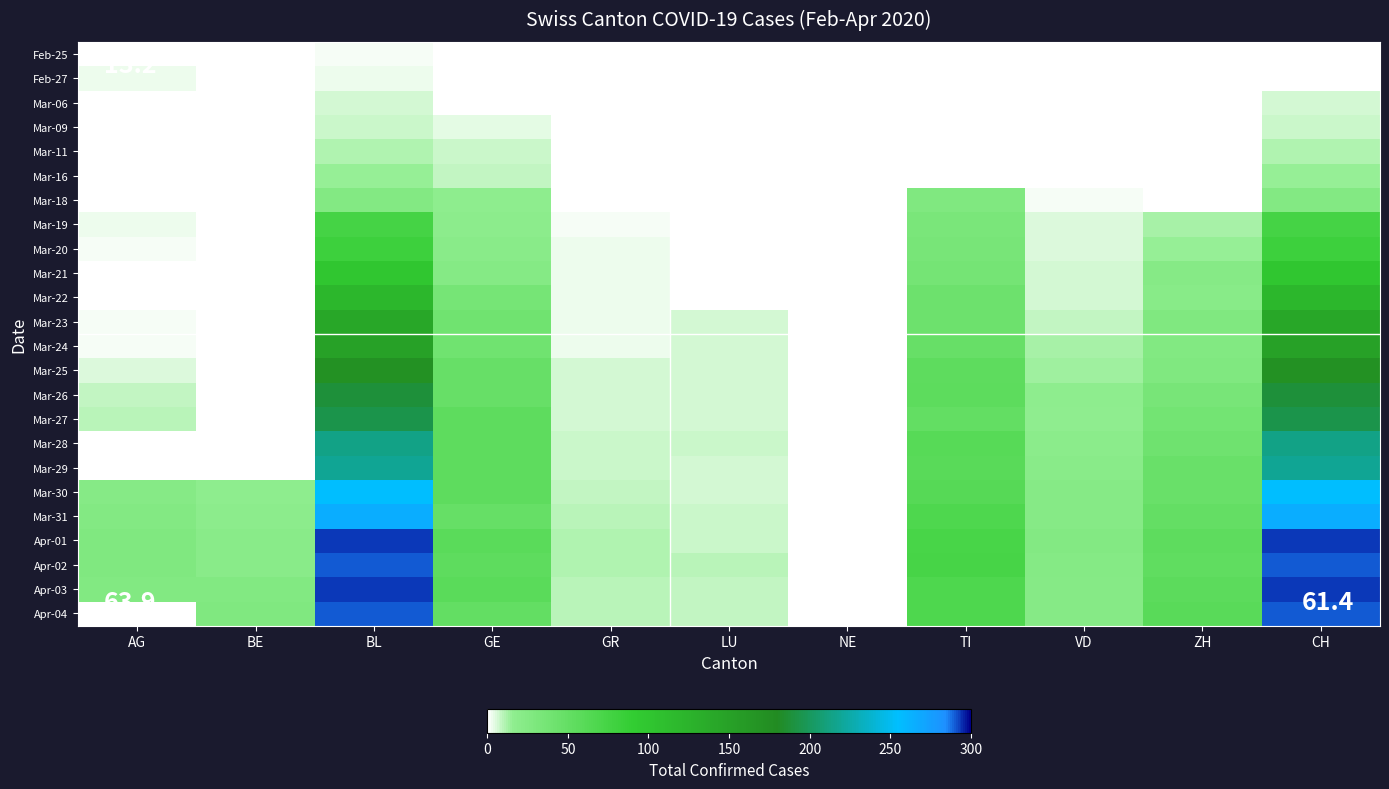

Reading right to left, list all the values displayed in this chart.

Feb-25: CH=0	ZH=0	VD=0	TI=0	NE=0	LU=0	GR=0	GE=0	BL=2	BE=0	AG=0
Feb-27: CH=0	ZH=0	VD=1	TI=0	NE=0	LU=0	GR=0	GE=0	BL=3	BE=0	AG=3
Mar-06: CH=6	ZH=0	VD=1	TI=0	NE=0	LU=0	GR=0	GE=1	BL=6	BE=0	AG=0
Mar-09: CH=8	ZH=0	VD=1	TI=0	NE=0	LU=0	GR=0	GE=4	BL=8	BE=0	AG=0
Mar-11: CH=11	ZH=0	VD=1	TI=0	NE=0	LU=0	GR=0	GE=8	BL=11	BE=0	AG=0
Mar-16: CH=15	ZH=0	VD=1	TI=0	NE=0	LU=0	GR=1	GE=9	BL=15	BE=0	AG=0
Mar-18: CH=25	ZH=0	VD=2	TI=28	NE=0	LU=0	GR=1	GE=17	BL=25	BE=0	AG=0
Mar-19: CH=74	ZH=12	VD=5	TI=32	NE=0	LU=0	GR=2	GE=18	BL=74	BE=0	AG=3
Mar-20: CH=82	ZH=15	VD=5	TI=34	NE=0	LU=0	GR=3	GE=21	BL=82	BE=0	AG=2
Mar-21: CH=99	ZH=23	VD=6	TI=37	NE=0	LU=0	GR=3	GE=24	BL=99	BE=0	AG=0
Mar-22: CH=120	ZH=22	VD=7	TI=43	NE=0	LU=0	GR=3	GE=36	BL=120	BE=0	AG=0
Mar-23: CH=141	ZH=27	VD=9	TI=43	NE=0	LU=6	GR=3	GE=41	BL=141	BE=0	AG=2
Mar-24: CH=149	ZH=26	VD=12	TI=48	NE=0	LU=6	GR=3	GE=41	BL=149	BE=0	AG=2
Mar-25: CH=171	ZH=28	VD=14	TI=55	NE=0	LU=7	GR=6	GE=48	BL=171	BE=0	AG=5
Mar-26: CH=188	ZH=35	VD=17	TI=56	NE=0	LU=7	GR=7	GE=48	BL=188	BE=0	AG=9
Mar-27: CH=194	ZH=38	VD=16	TI=51	NE=0	LU=7	GR=7	GE=54	BL=194	BE=0	AG=10
Mar-28: CH=214	ZH=42	VD=19	TI=60	NE=0	LU=8	GR=8	GE=54	BL=214	BE=0	AG=0
Mar-29: CH=219	ZH=46	VD=21	TI=59	NE=0	LU=6	GR=8	GE=55	BL=219	BE=0	AG=0
Mar-30: CH=255	ZH=46	VD=23	TI=61	NE=0	LU=6	GR=9	GE=54	BL=255	BE=17	AG=23
Mar-31: CH=266	ZH=50	VD=23	TI=67	NE=0	LU=8	GR=10	GE=49	BL=266	BE=18	AG=25
Apr-01: CH=293	ZH=54	VD=25	TI=72	NE=0	LU=8	GR=11	GE=58	BL=293	BE=21	AG=27
Apr-02: CH=290	ZH=53	VD=24	TI=73	NE=0	LU=10	GR=11	GE=54	BL=290	BE=20	AG=27
Apr-03: CH=294	ZH=57	VD=23	TI=67	NE=0	LU=9	GR=10	GE=58	BL=294	BE=26	AG=26
Apr-04: CH=290	ZH=59	VD=23	TI=67	NE=0	LU=9	GR=10	GE=51	BL=290	BE=28	AG=0